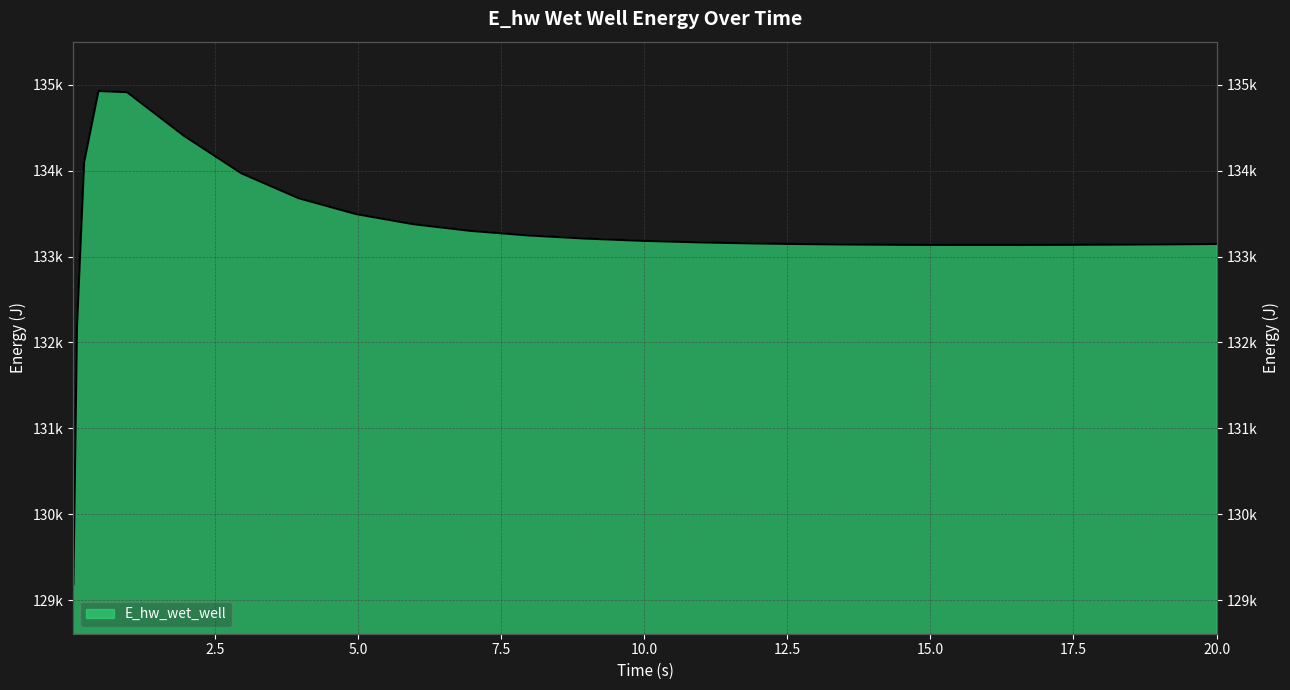

List the labels in order of value, largest first.

0.46875, 0.96875, 1.96875, 0.21875, 2.96875, 3.96875, 4.96875, 5.96875, 6.96875, 7.96875, 8.96875, 9.96875, 10.96875, 11.96875, 12.46875, 20.0, 19.46875, 13.46875, 18.46875, 17.46875, 14.46875, 16.46875, 15.46875, 0.09375, 0.03125